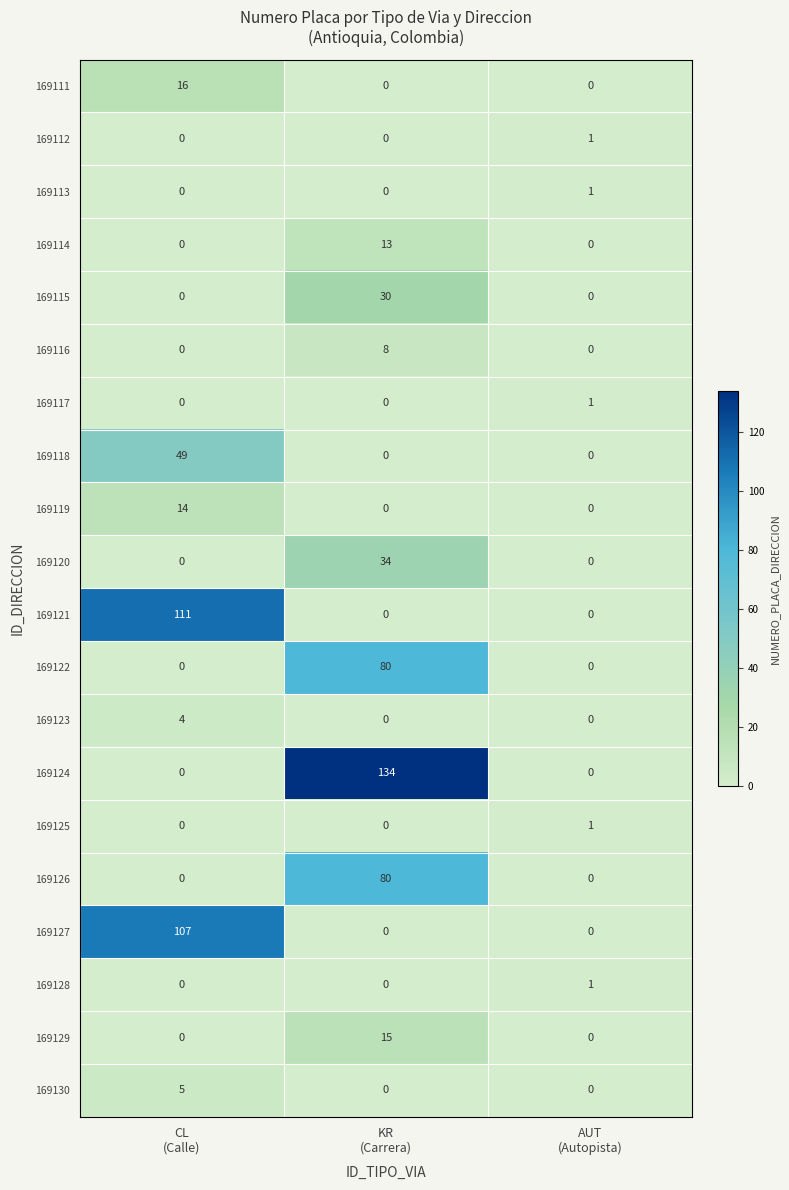

Count the 169129 values in the range 0 to 15.

3